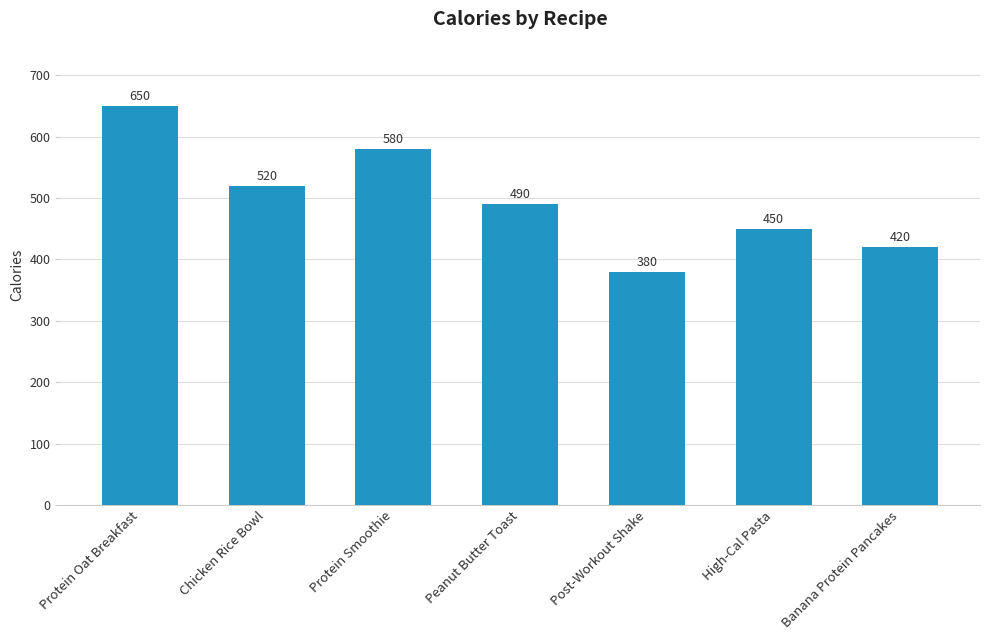

How many values are below 490?

3